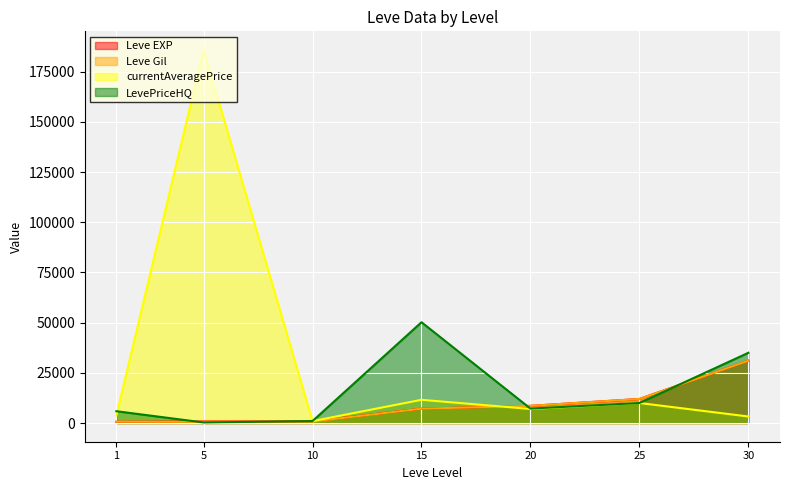

Reading left to right, list all the values displayed in this chart.

Leve EXP: 630	790	880	7170	8570	12000	31070
Leve Gil: 690	600	780	7170	8570	12000	31070
currentAveragePrice: 3763	185785	993	11584	7023	9999	3269
LevePriceHQ: 5899	299	1009	50221	7212	9999	34999